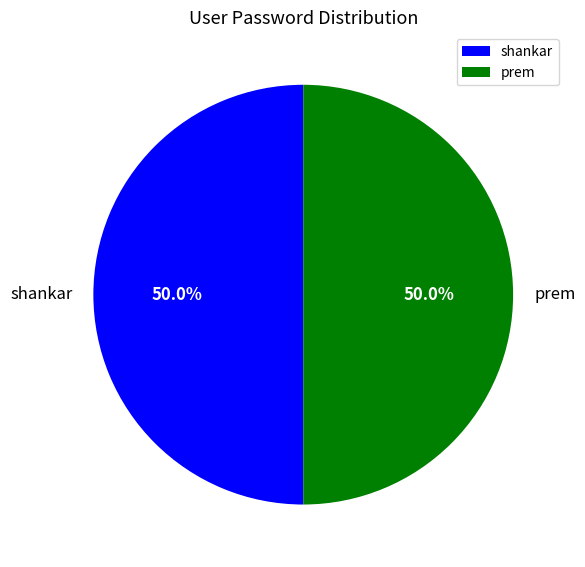

Is it true that shankar is 38% of the pie?

False